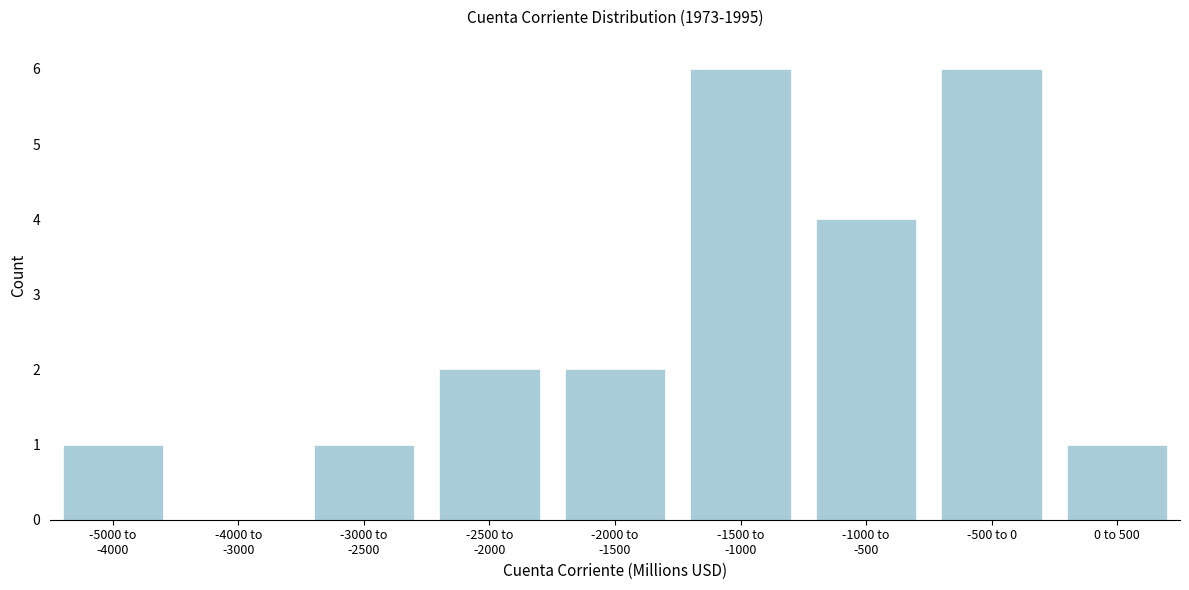

What is the sum of all values?

23